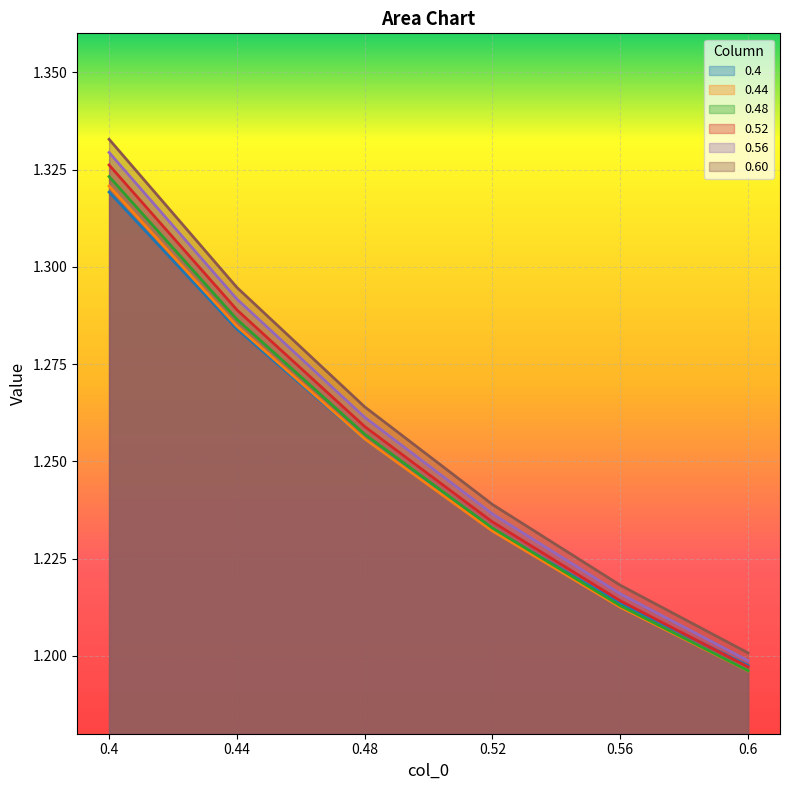

After their last crossing, which series has the higher values: 0.4 or 0.52?

0.4